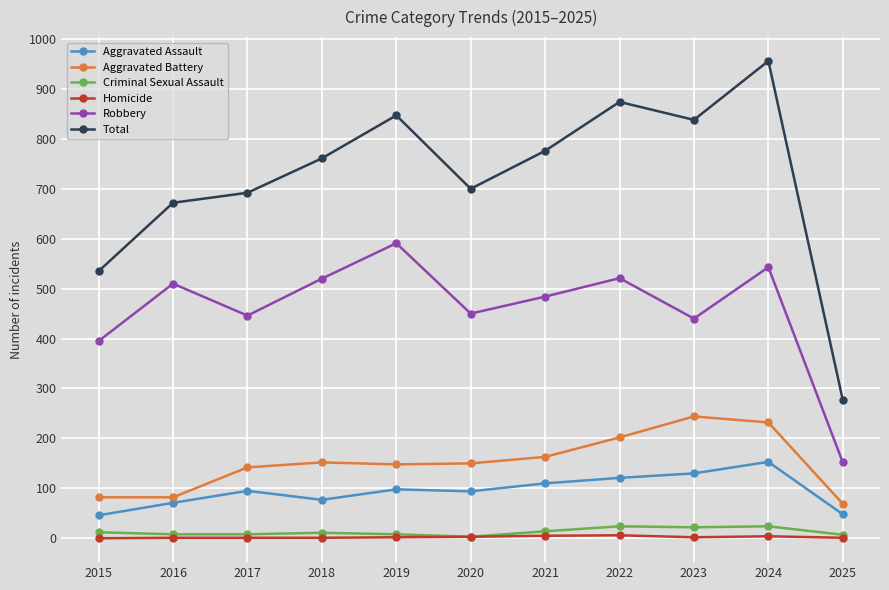

Which category has the highest value in the Total series?

2024